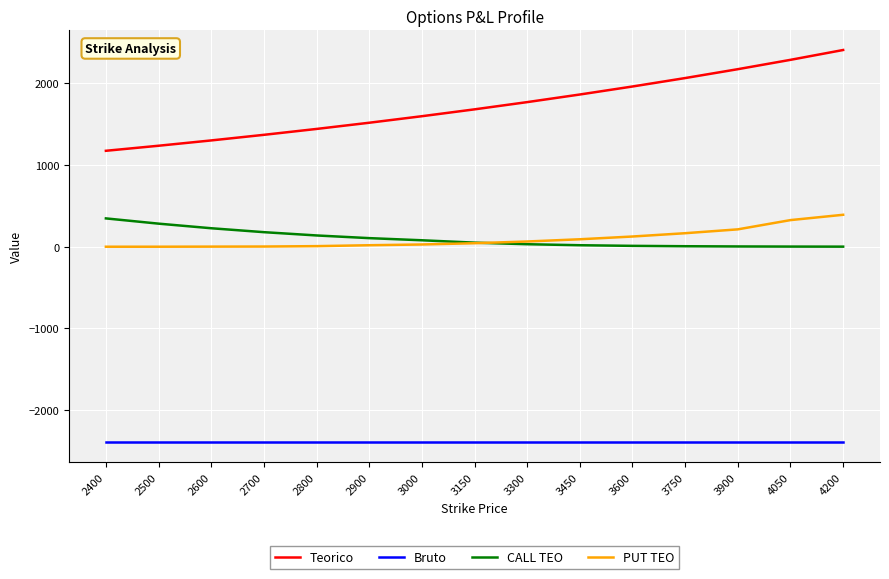

True or false: Teorico has a value of 1349.5 at 3750.

False